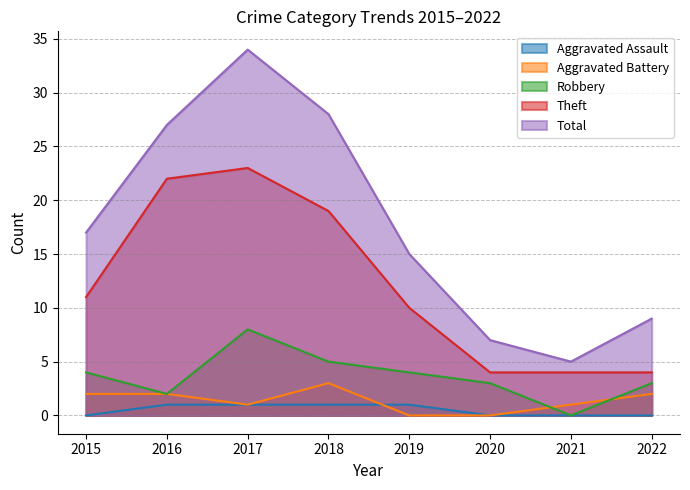

What is the average value of the Total series?

18